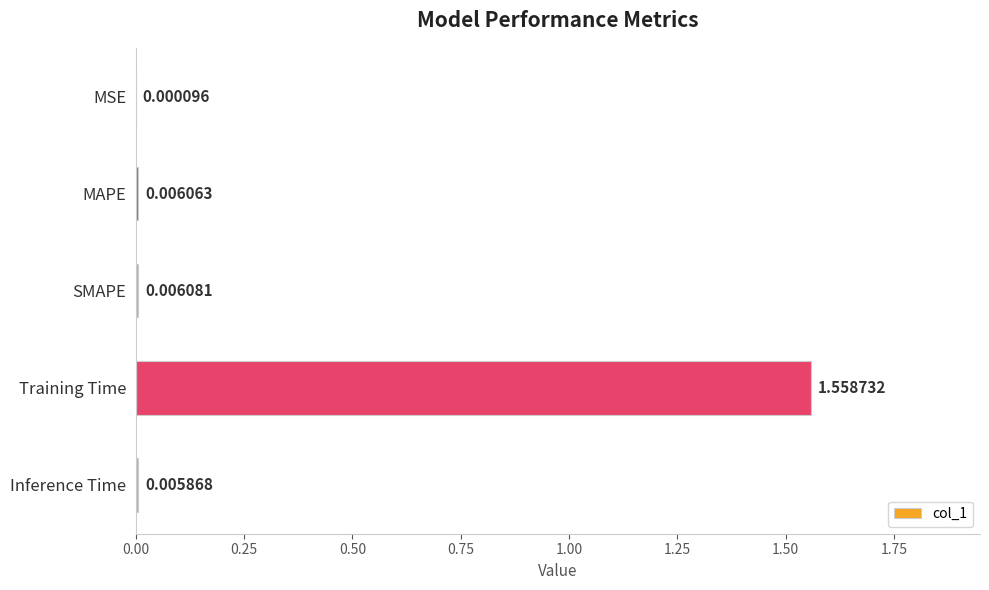

Are the bars horizontal?

Yes